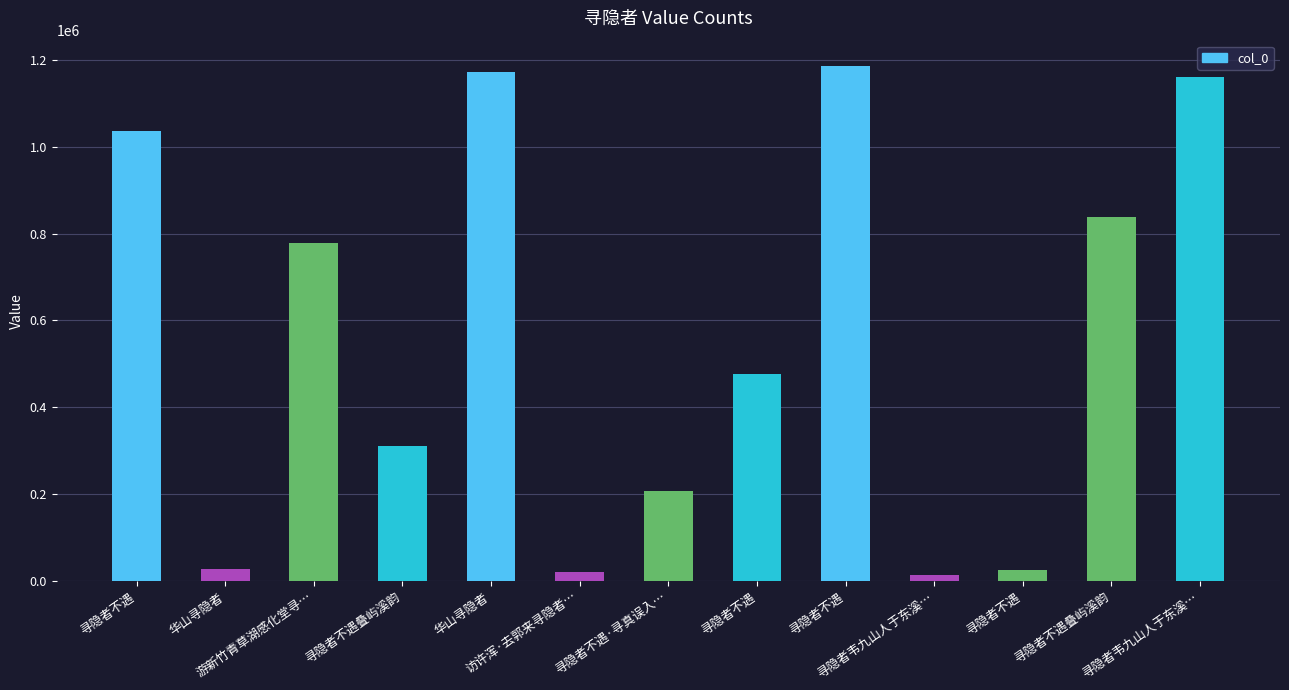

What is the label of the 12th bar from the left?

寻隐者不遇叠屿溪韵